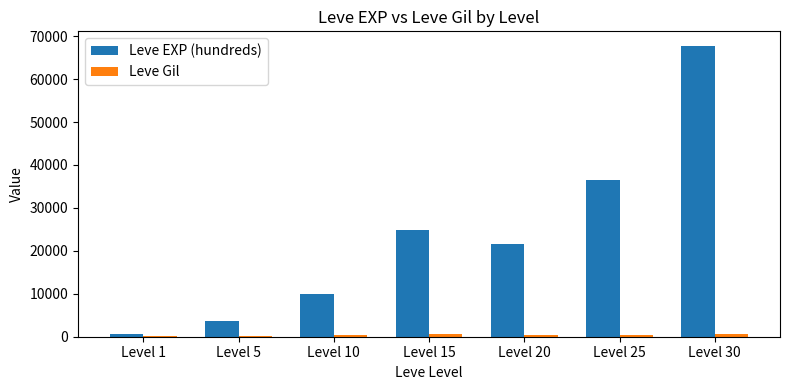

The value of Leve EXP (hundreds) at Level 5 is 5918. True or false?

False